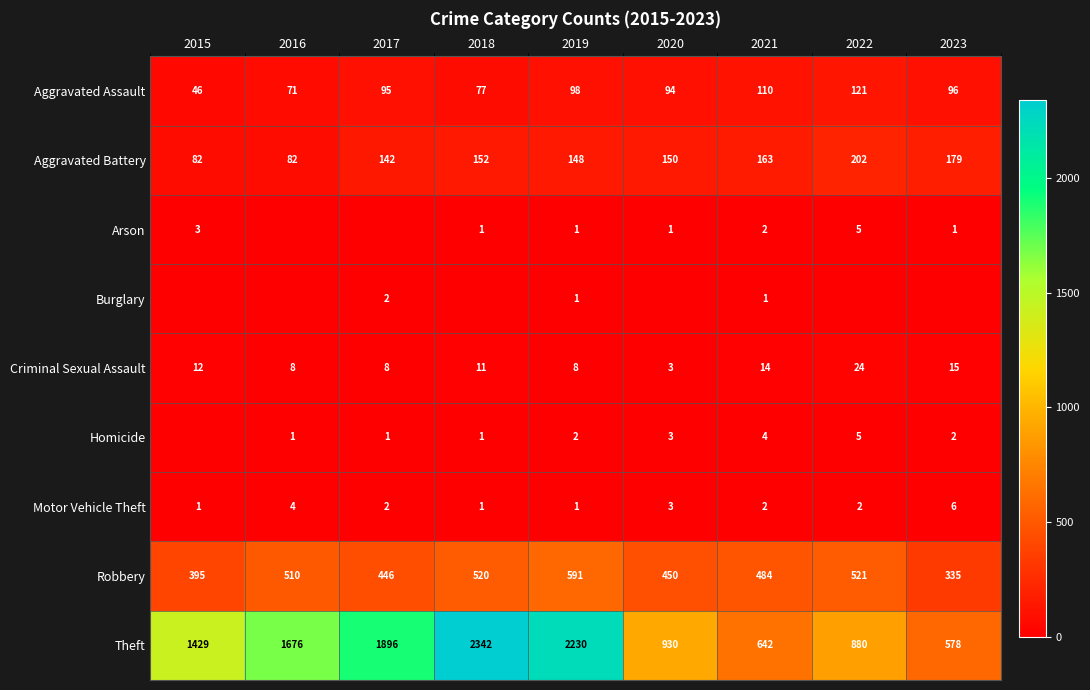

List the labels in order of Aggravated Assault value, smallest first.

2015, 2016, 2018, 2020, 2017, 2023, 2019, 2021, 2022